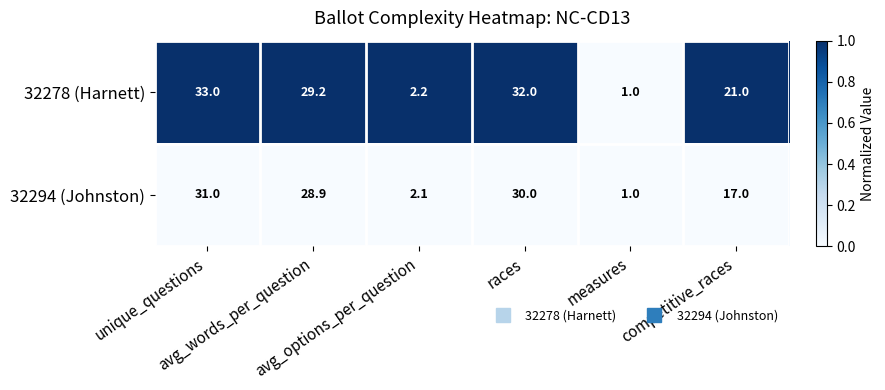

Which series has the largest range (max minus min)?

32278 (Harnett)